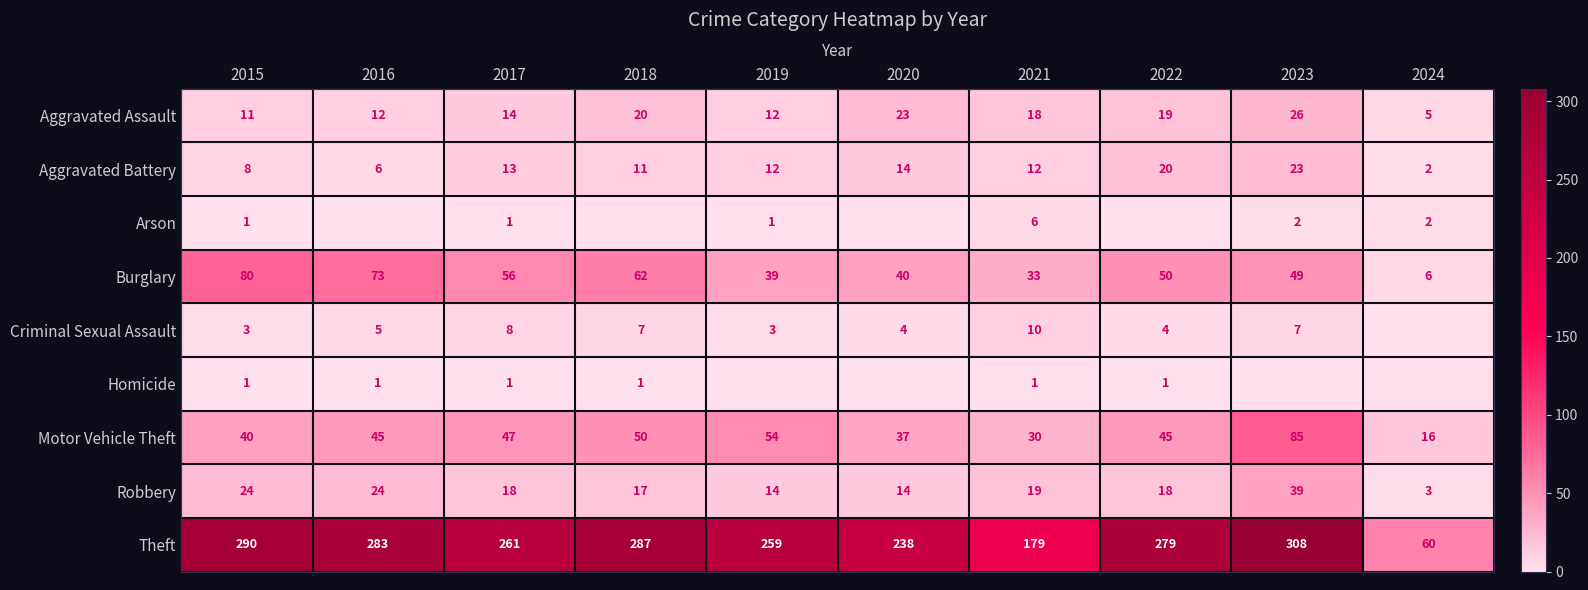

Count the number of data series in this chart.

9